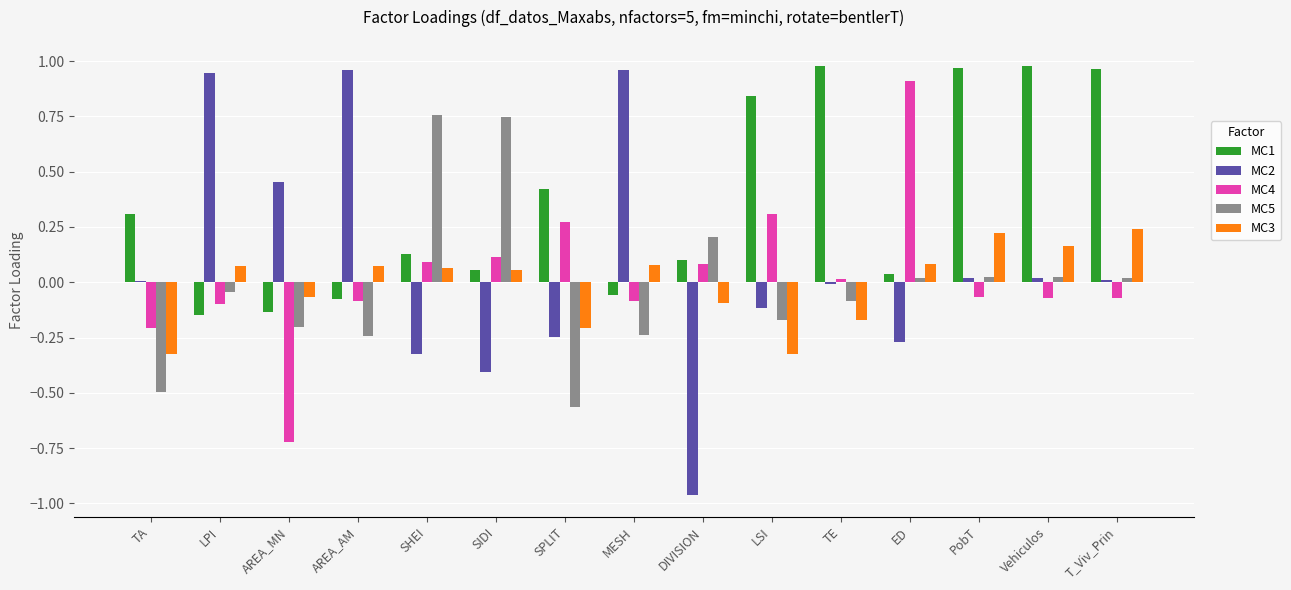

The MC3 series shows 0.2 at PobT. True or false?

True